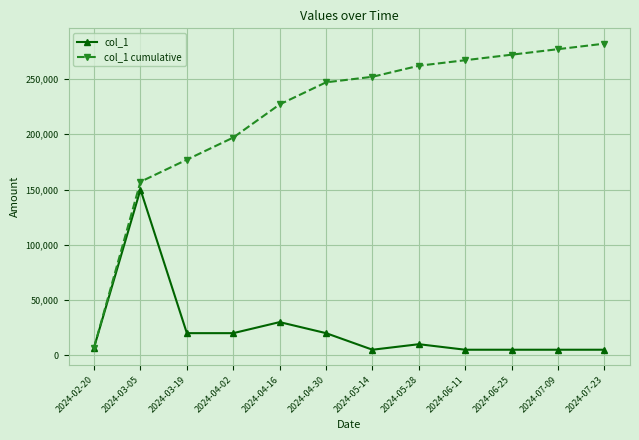

Where does the col_1 series first go above 10000?

2024-03-05